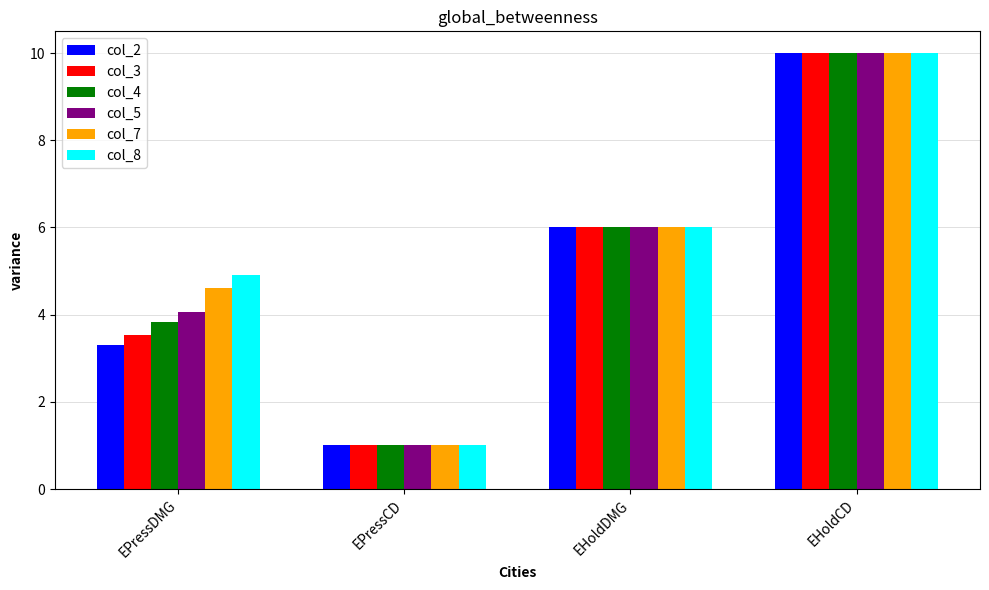

How many data points does each series have?

4